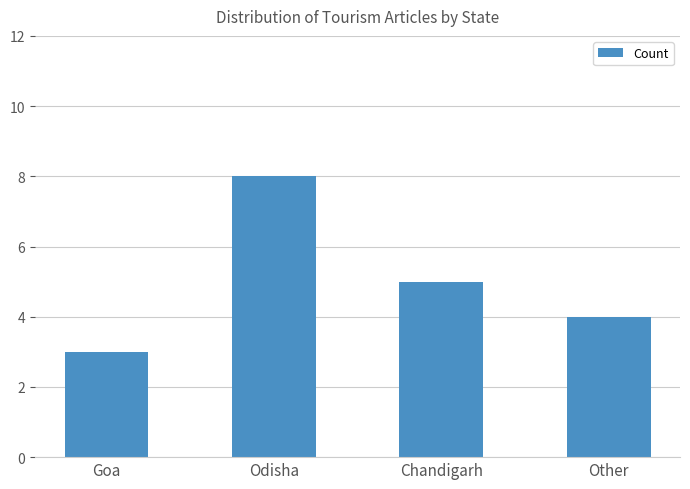

Which category has the lowest value across all series?

Goa